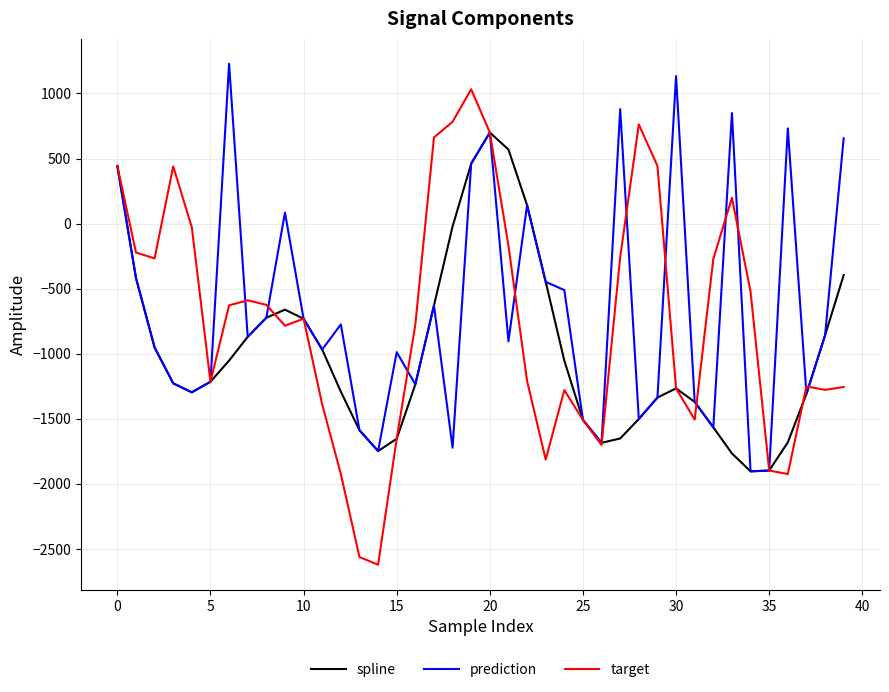

Which series has the largest range (max minus min)?

target